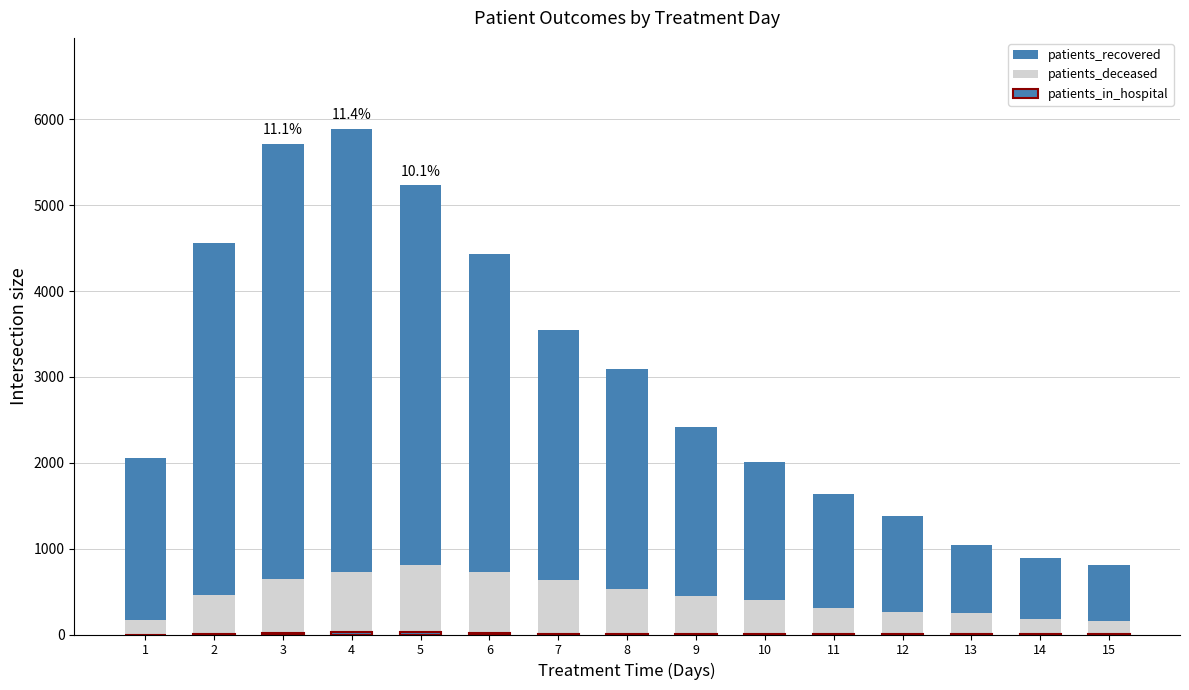

What is the approximate value of patients_recovered at 7?

3546